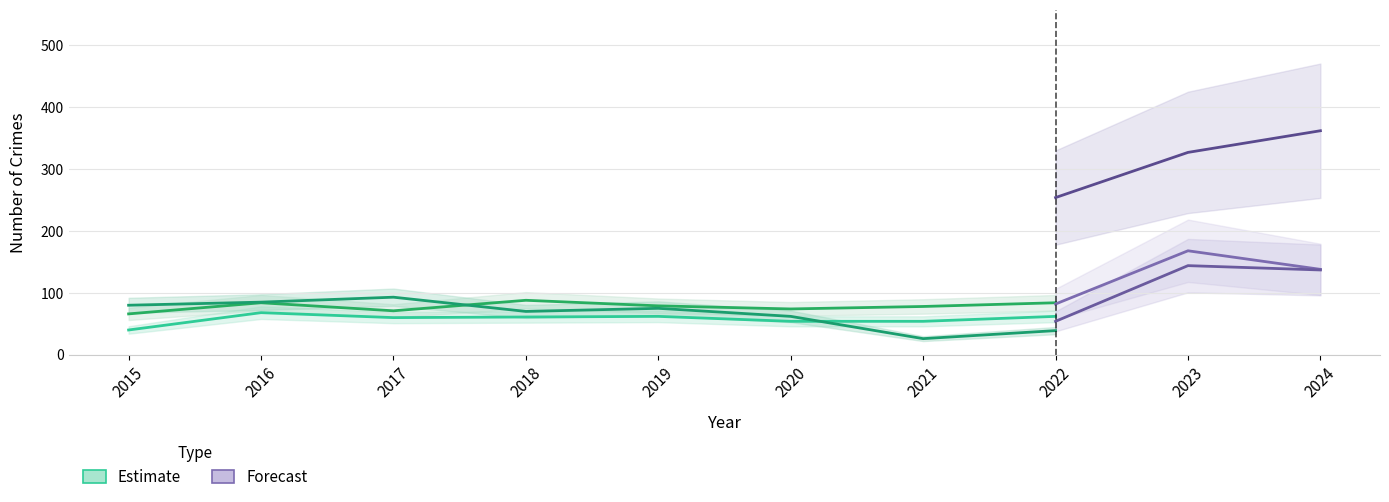

At which label does Motor Vehicle Theft reach its minimum?

2021